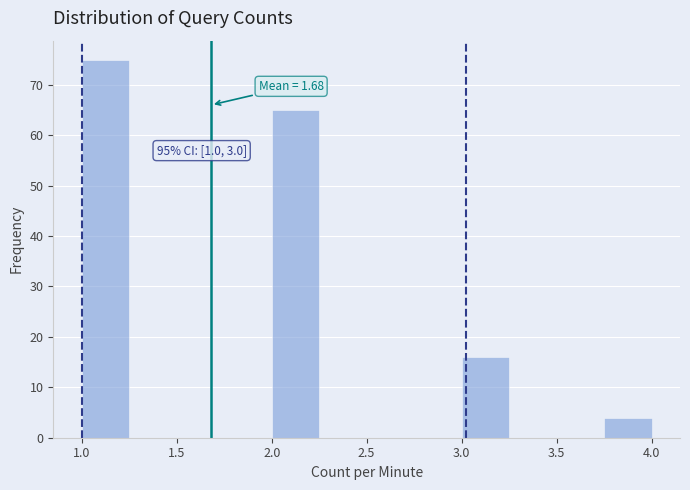

Which range on the x-axis has the tallest bar?

1.00 to 1.25